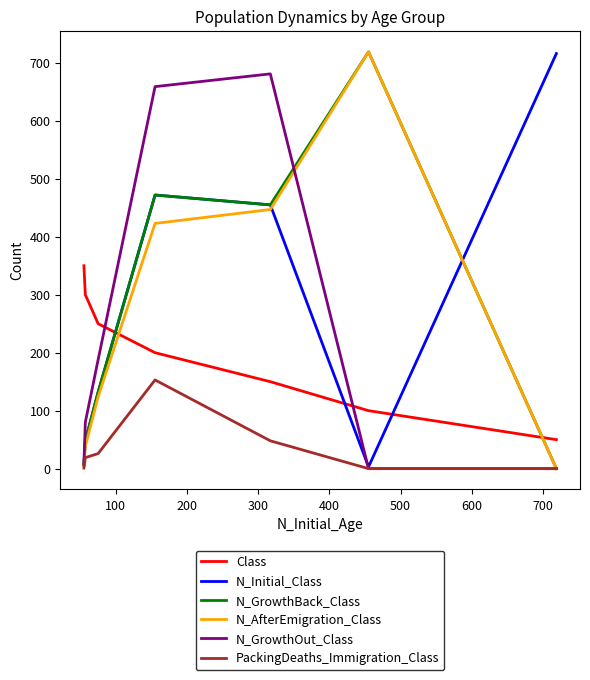

The N_GrowthBack_Class series shows 174 at 400. True or false?

False